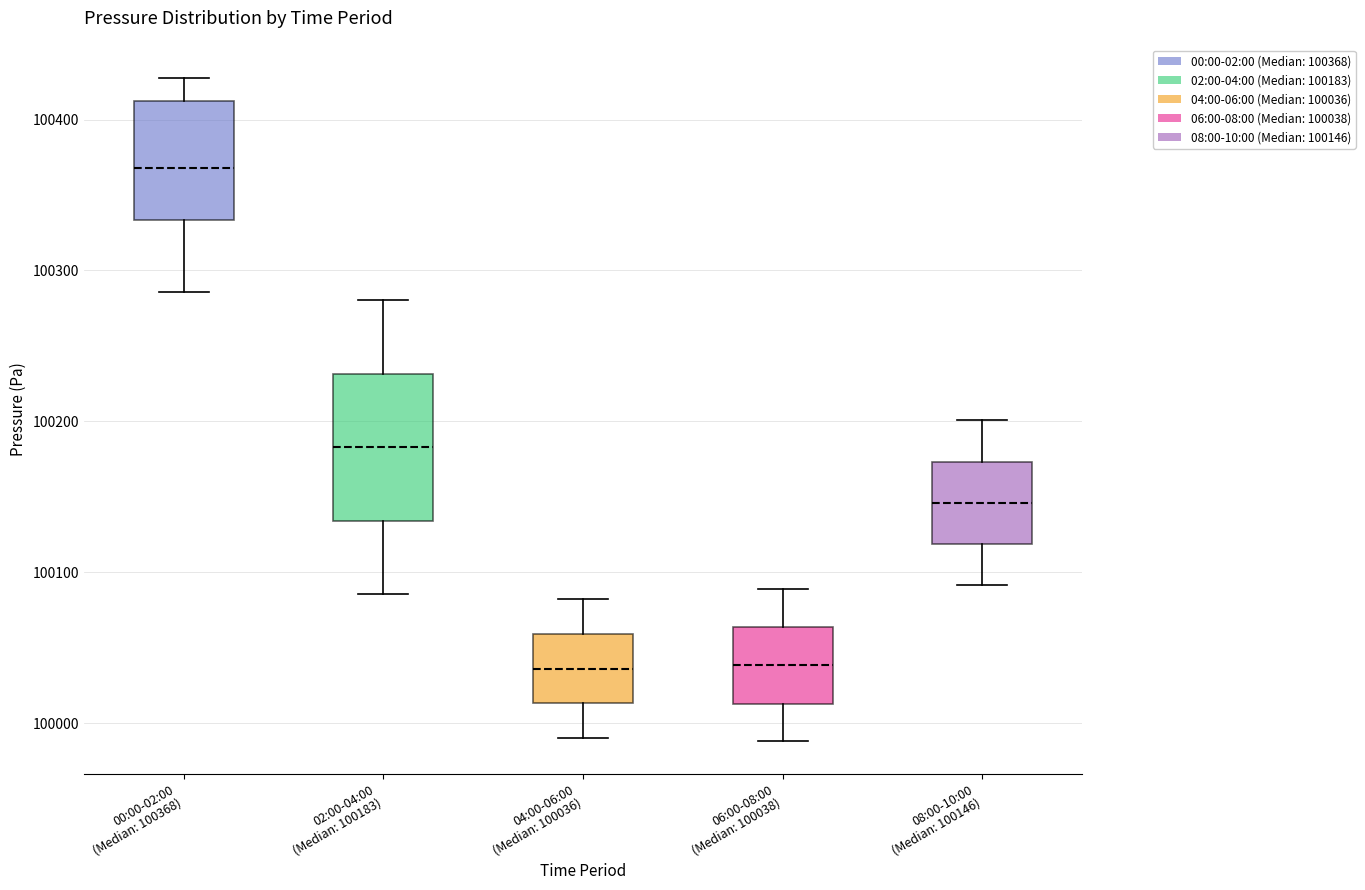

Where is the upper edge of the box for 06:00-08:00 (Median: 100038) on the y-axis? The values are not printed on the chart, so give them approximately, as read against the axis.

100060